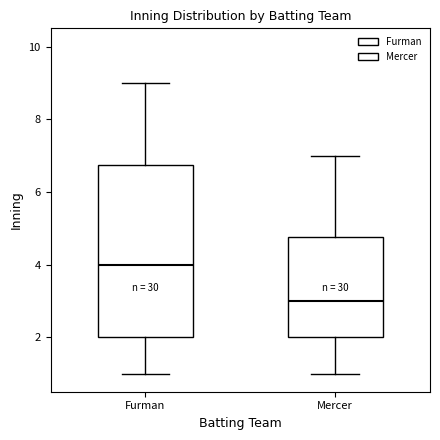

Reading left to right, transcribe this box plot: for each box, give where its median line is, the range the box spans, and where its two whiskers end, as read against the y-axis. The values are not printed on the chart, so give them approximately, as read against the axis.

Furman: median 4.0, box 2.0 to 6.8, whiskers 1.0 to 9.0
Mercer: median 3.0, box 2.0 to 4.8, whiskers 1.0 to 7.0